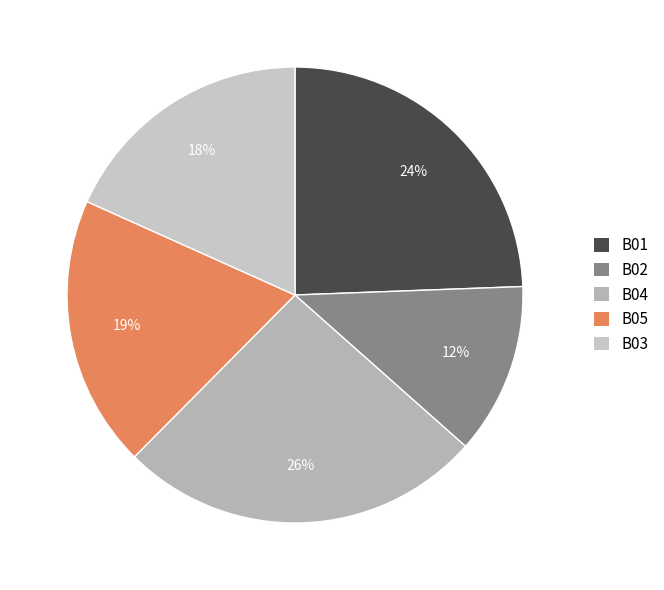

To the nearest percent, what is the combined percentage of B04 and B02?

38%